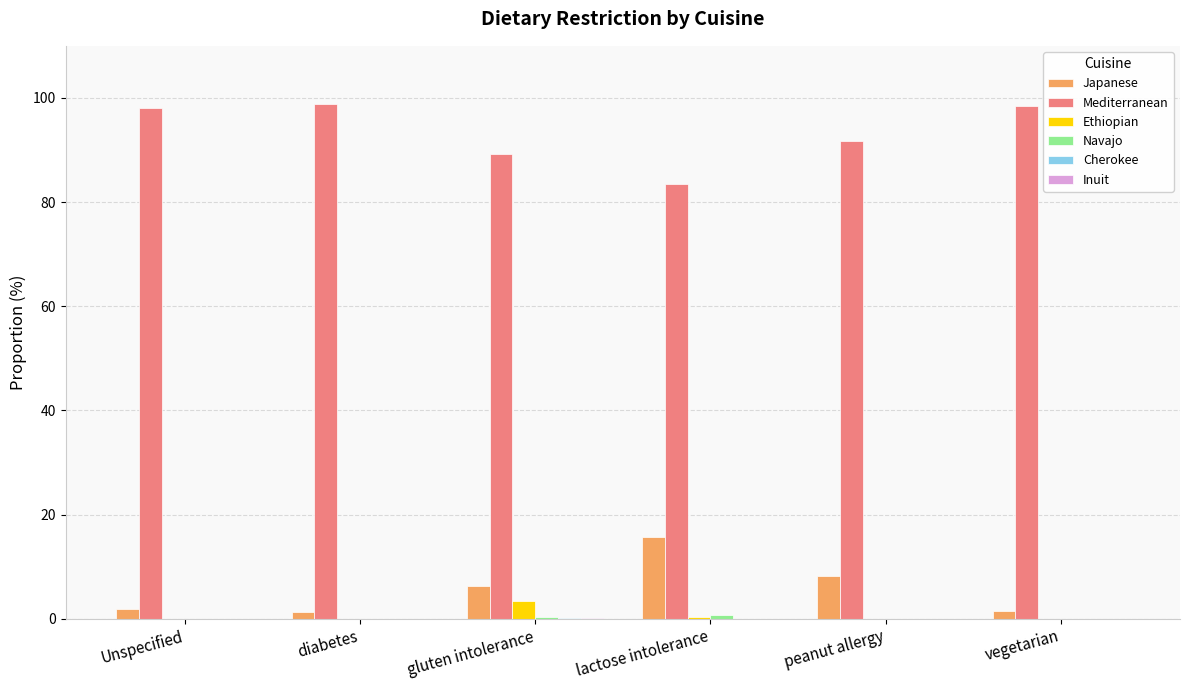

What is the sum of the Ethiopian values at diabetes and gluten intolerance?

3.3